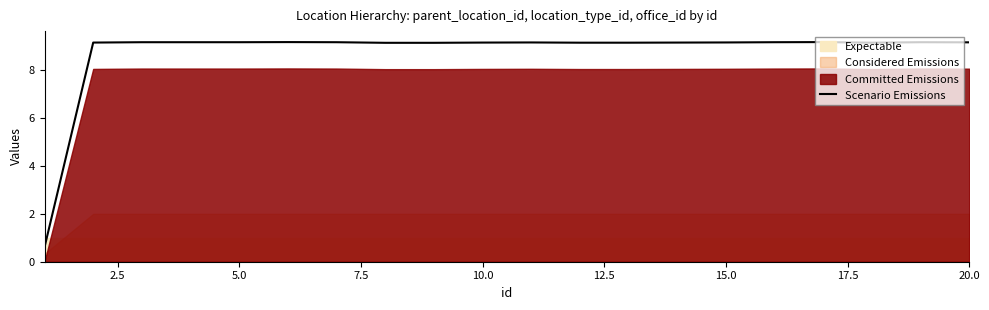

What is the minimum value for Scenario Emissions?

0.6